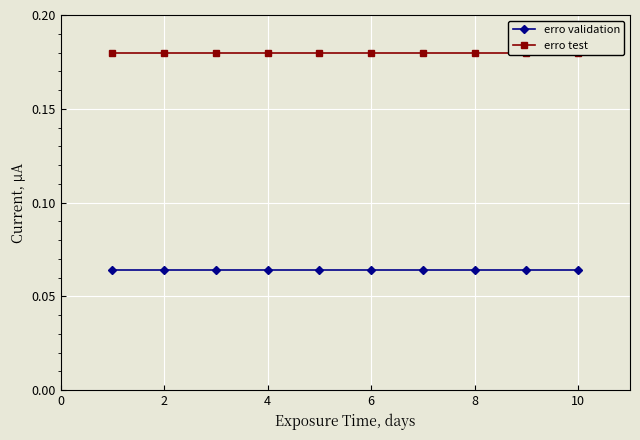

Does the chart display data point markers on the line(s)?

Yes